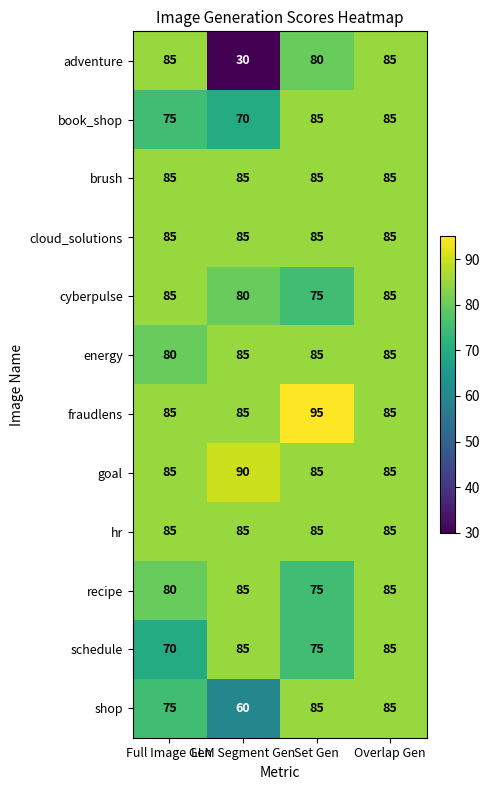

What is the difference between the second highest and minimum values in the shop series?

25